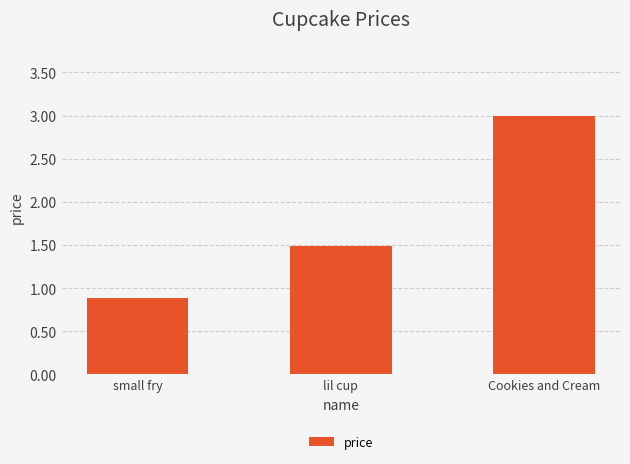

How many categories are shown in the chart?

3